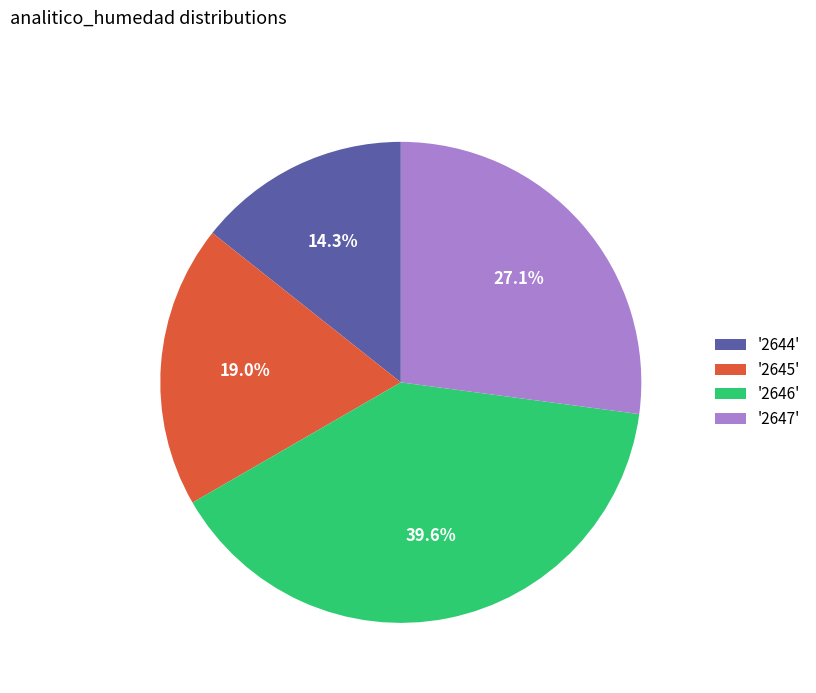

How many slices are in this pie chart?

4